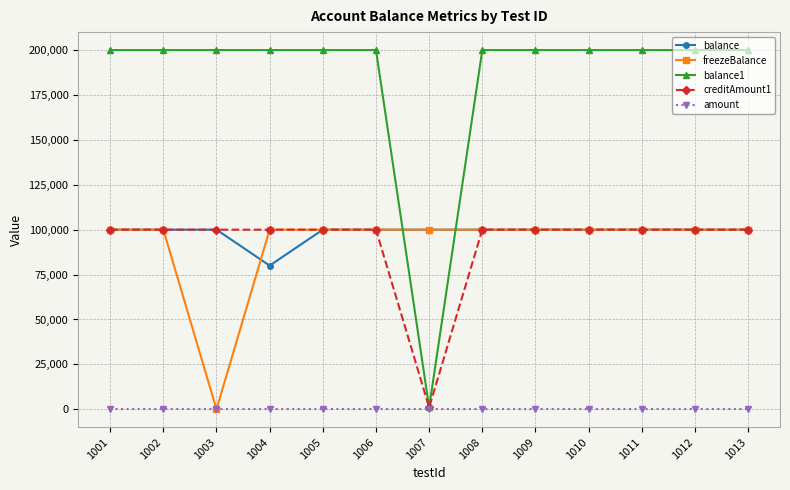

Is this an area chart (filled region under the line)?

No